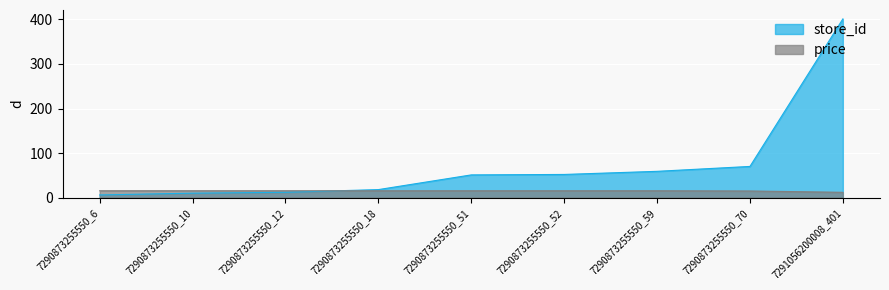

List the series in order of their overall mean, lowest first.

price, store_id